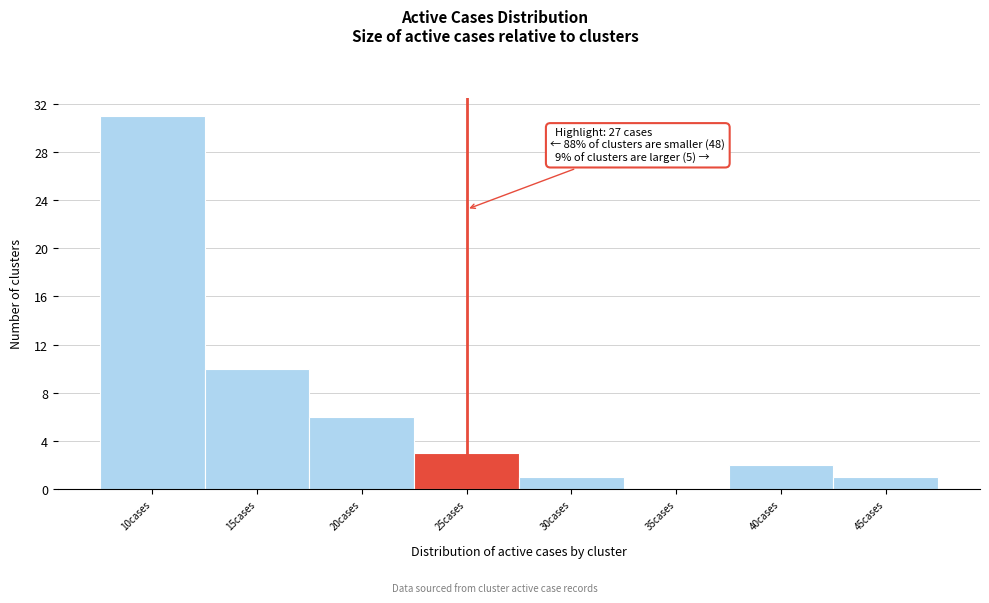

Reading left to right, what are all the values shown in this chart?

10cases=31	15cases=10	20cases=6	25cases=3	30cases=1	35cases=0	40cases=2	45cases=1